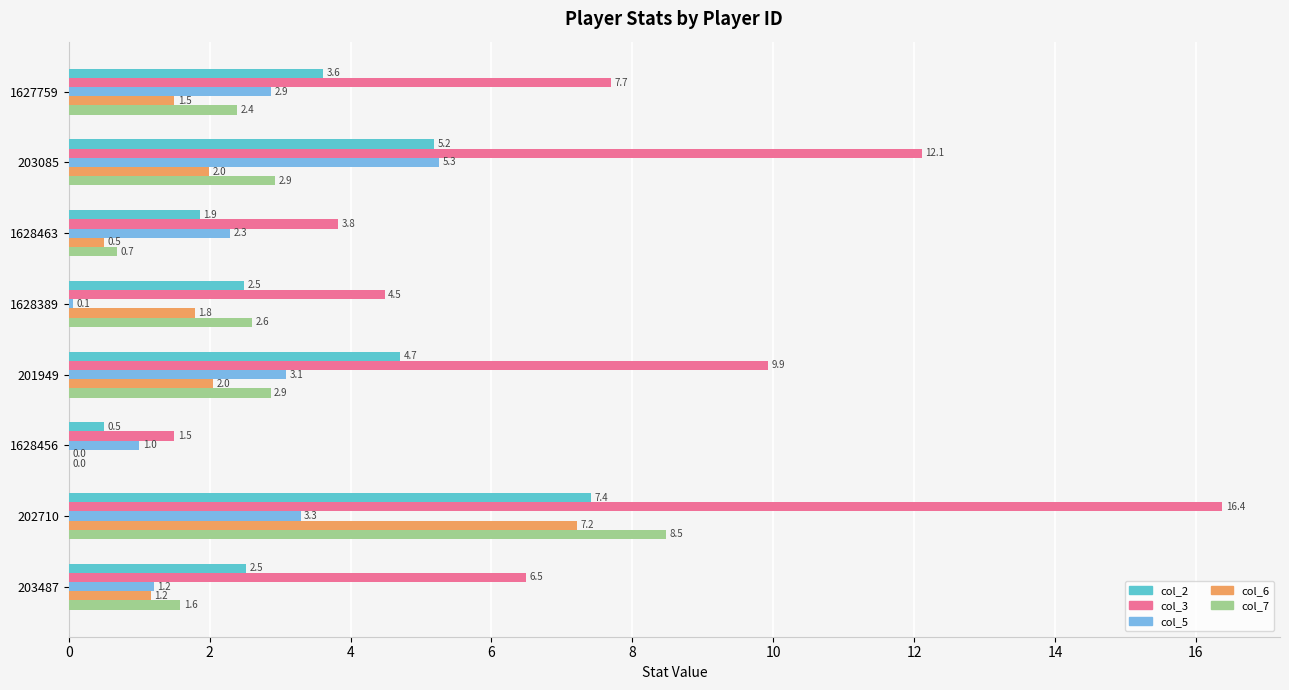

Is it true that col_6 equals 1.5 at 1627759?

True